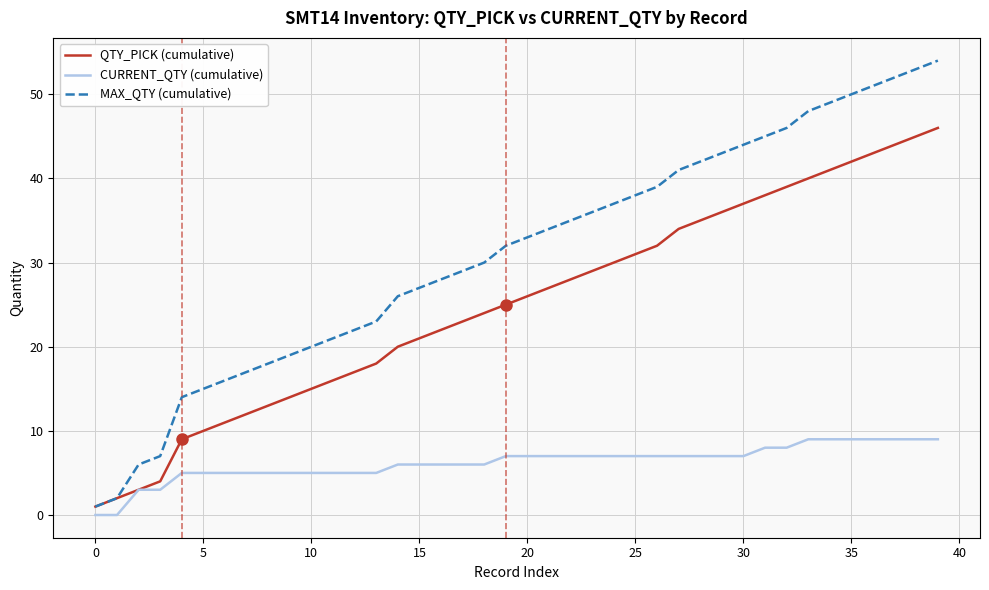

How many lines are shown in the chart?

3